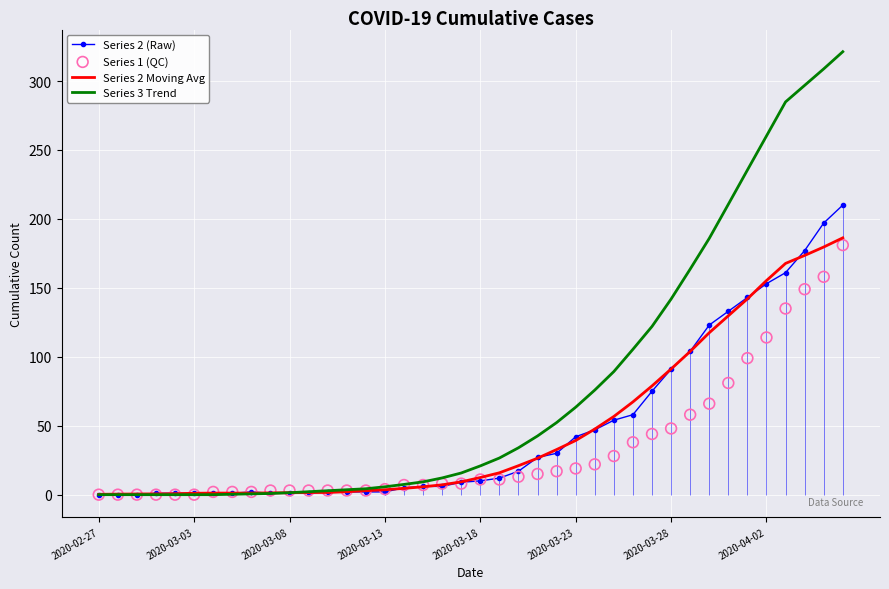

Which series reaches the minimum Y coordinate?

Series 2 (Raw)